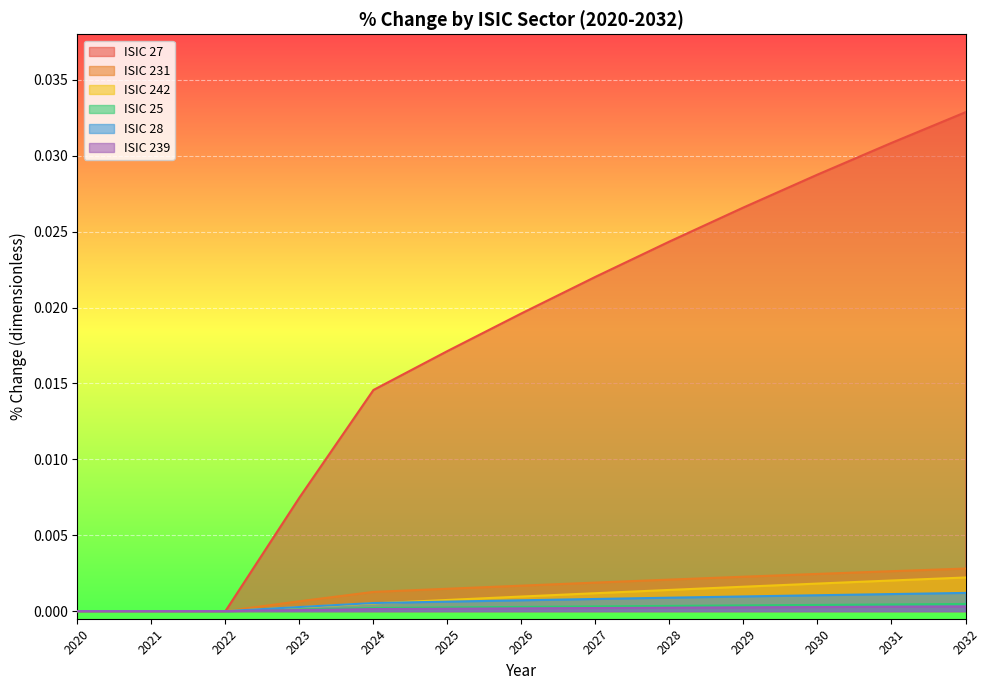

How many data points in ISIC 239 are above 0?

10